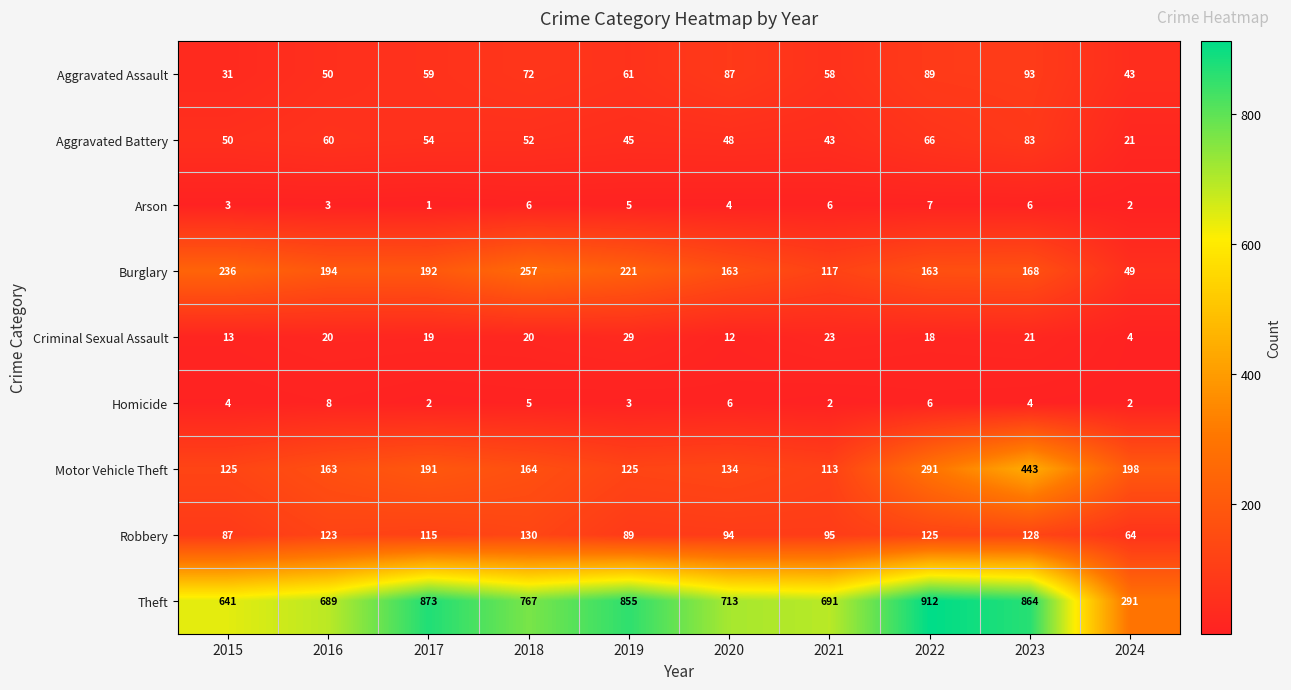

What is the sum of the Motor Vehicle Theft values at 2017 and 2020?

325